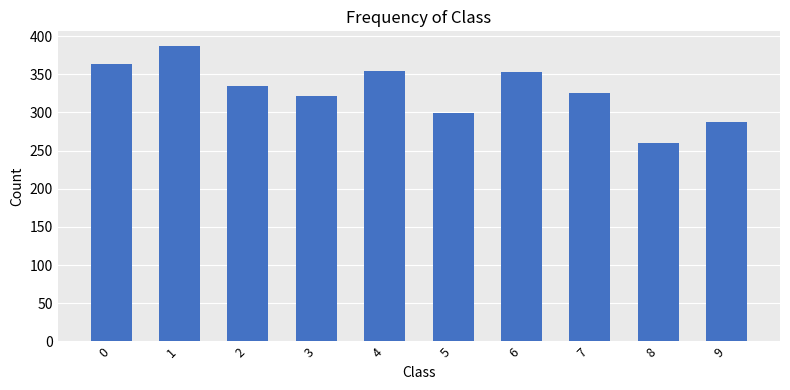

What is the difference between the values at 7 and 5?

27